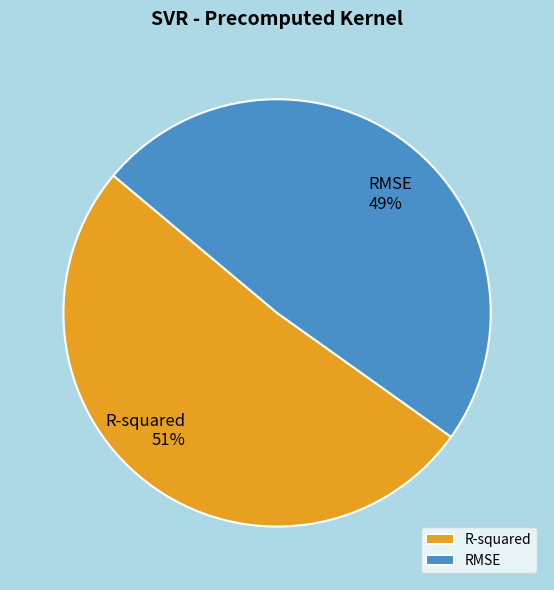

Is there a majority slice in this chart?

Yes